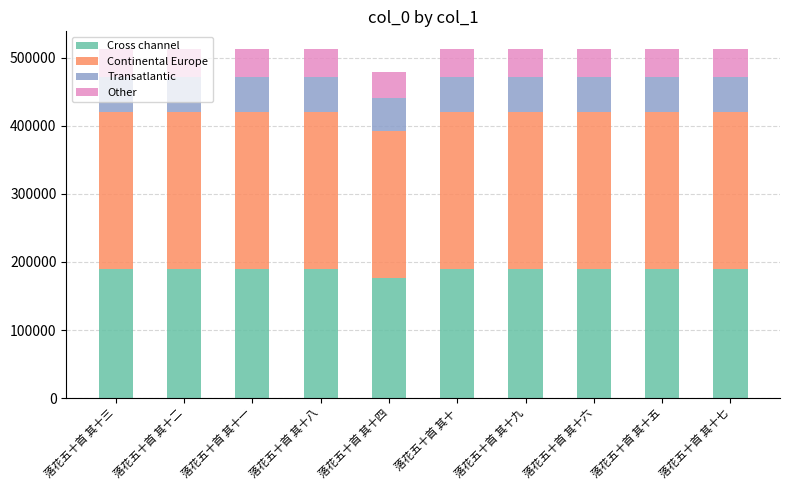

What is the sum of the Cross channel values at 落花五十首 其十三 and 落花五十首 其十五?

379795.0